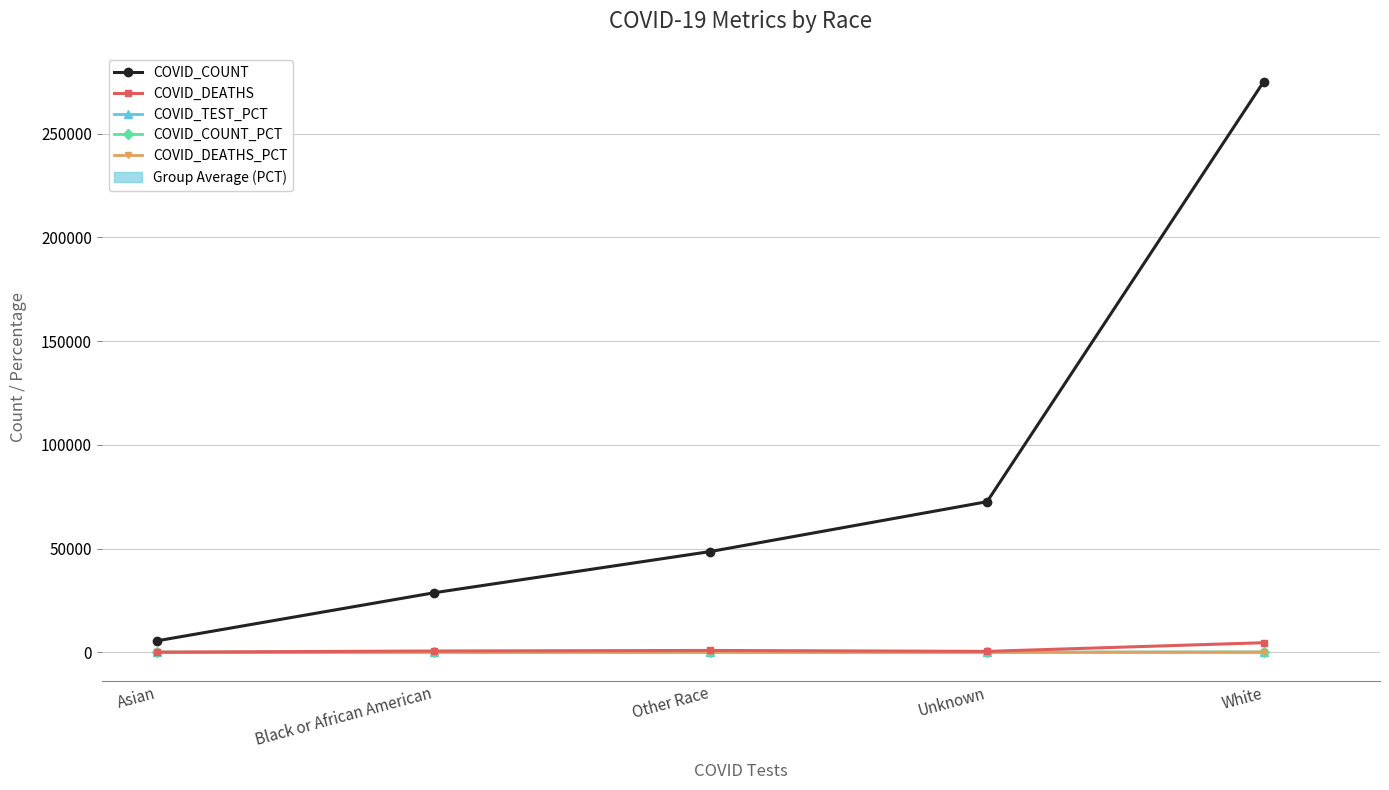

How many bars are there in total?

25